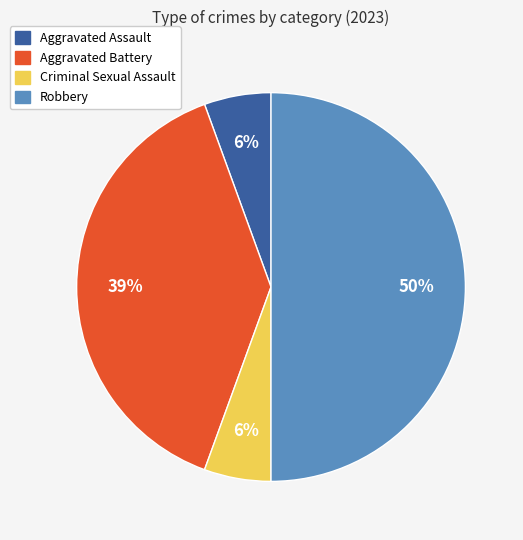

Which category has the biggest portion of the pie?

Robbery